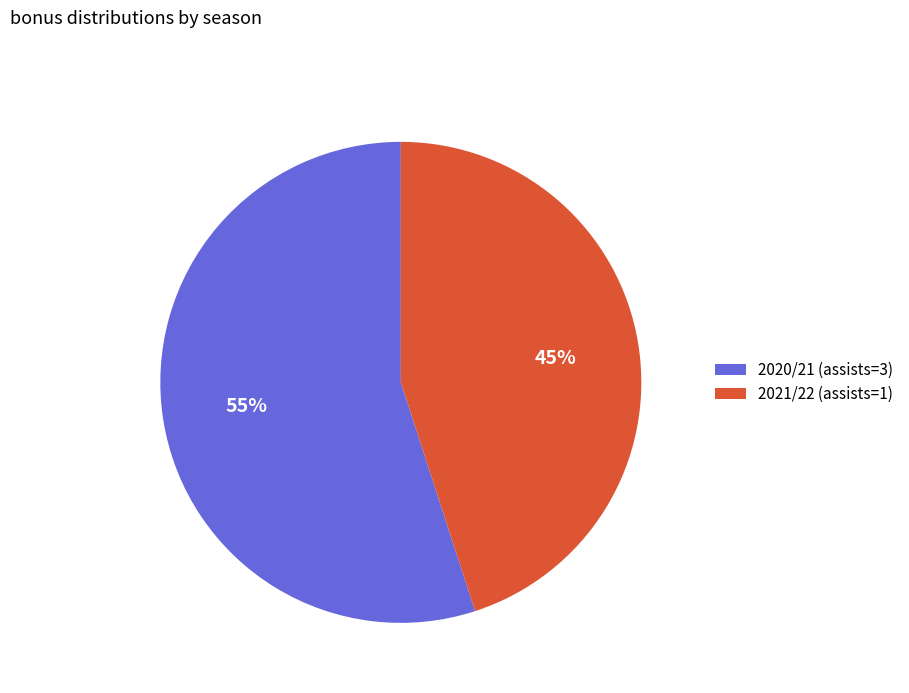

Which category has the biggest portion of the pie?

2020/21 (assists=3)